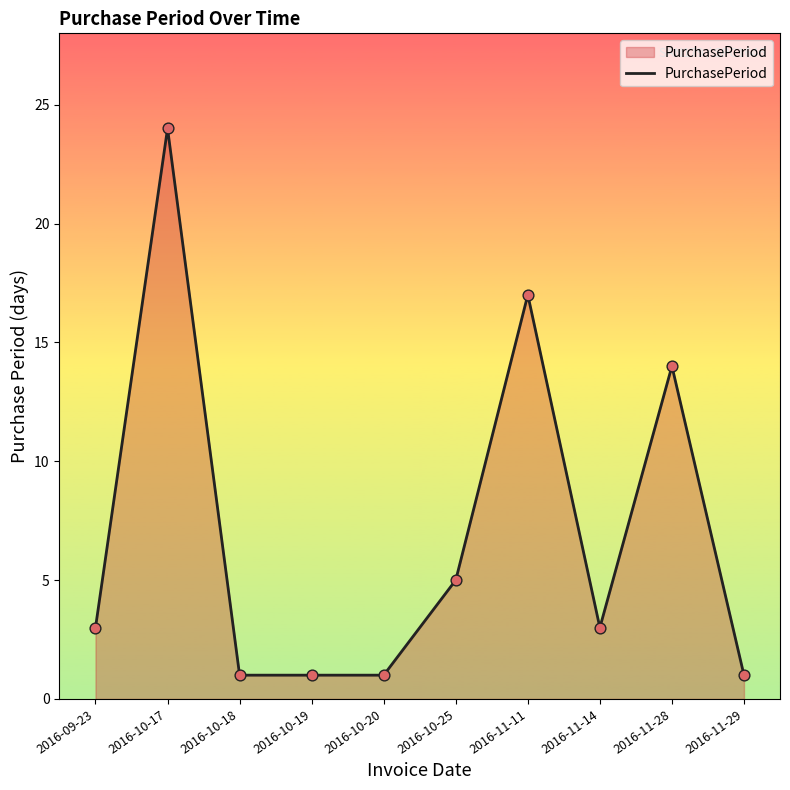

What is the change in value from 2016-10-17 to 2016-10-25?

-19